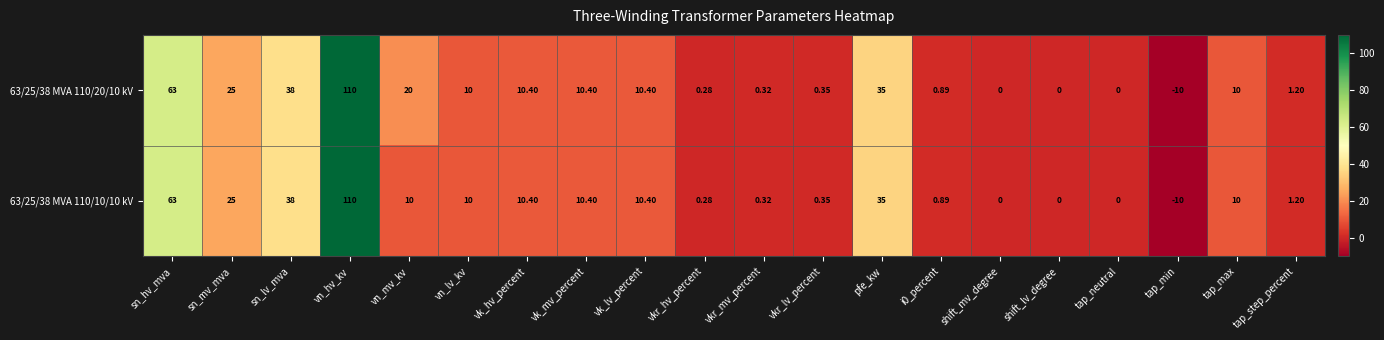

At which category does the chart reach its minimum across all series?

tap_min